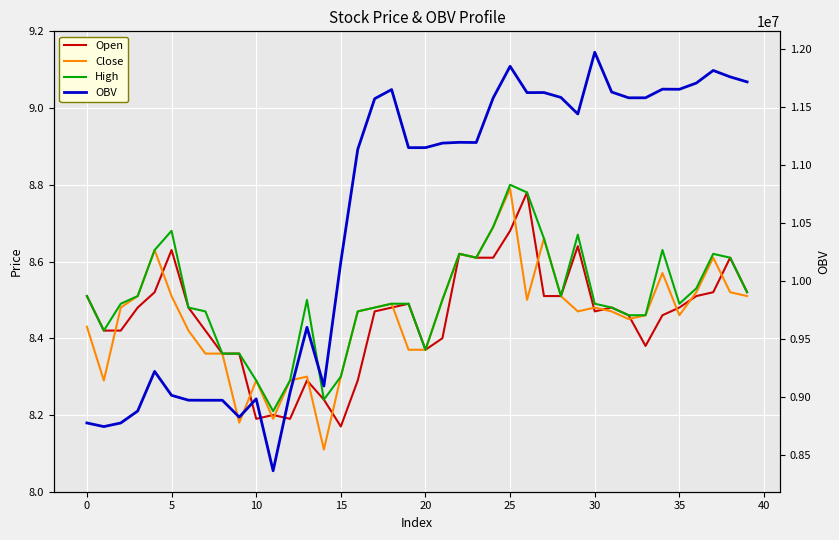

True or false: High and Open cross at least once.

False